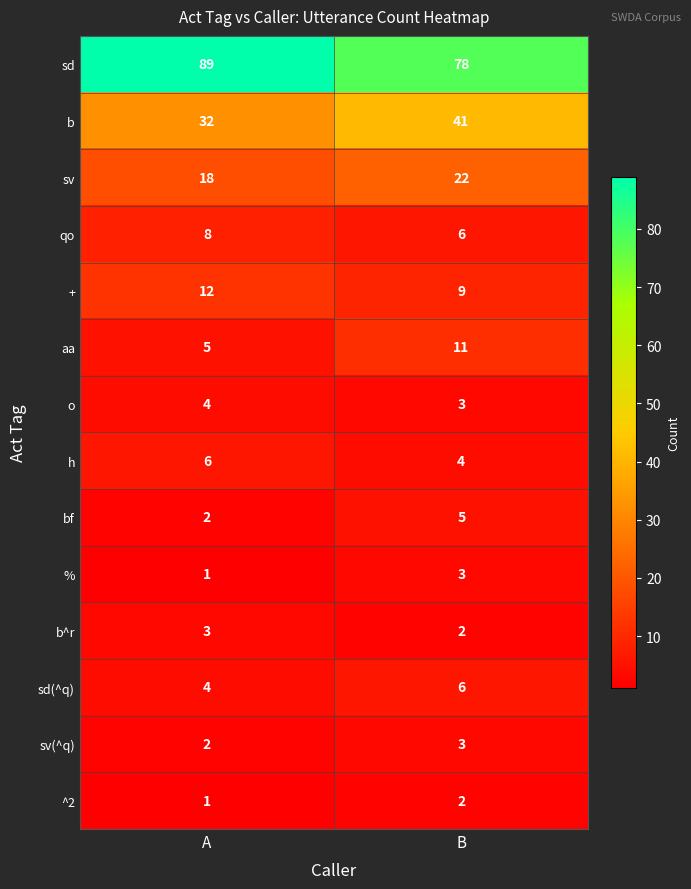

Reading left to right, transcribe all the data shown in this chart.

sd: 89	78
b: 32	41
sv: 18	22
qo: 8	6
+: 12	9
aa: 5	11
o: 4	3
h: 6	4
bf: 2	5
%: 1	3
b^r: 3	2
sd(^q): 4	6
sv(^q): 2	3
^2: 1	2